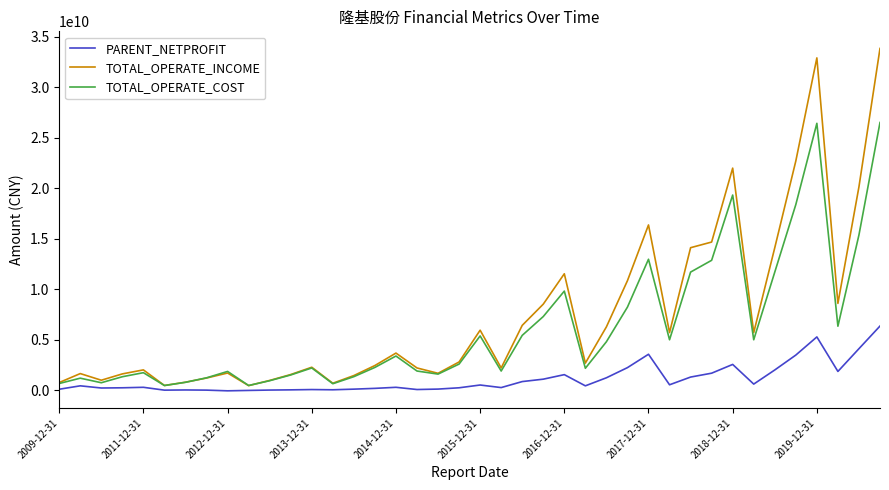

Which series has the largest range (max minus min)?

TOTAL_OPERATE_INCOME